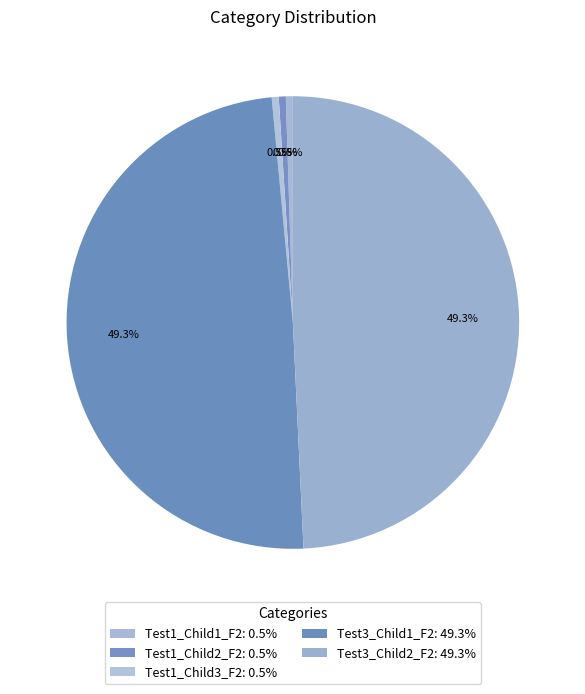

How many slices are in this pie chart?

5